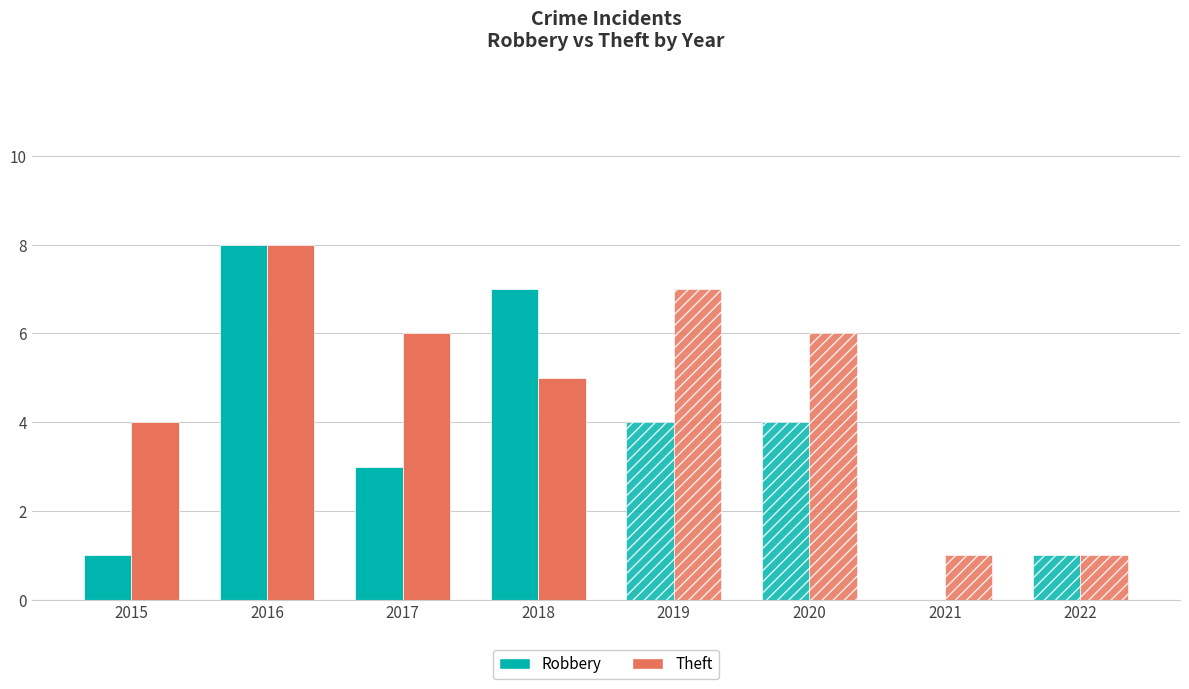

Reading left to right, extract all data points from this chart.

Robbery: 2015=1	2016=8	2017=3	2018=7	2019=4	2020=4	2021=0	2022=1
Theft: 2015=4	2016=8	2017=6	2018=5	2019=7	2020=6	2021=1	2022=1